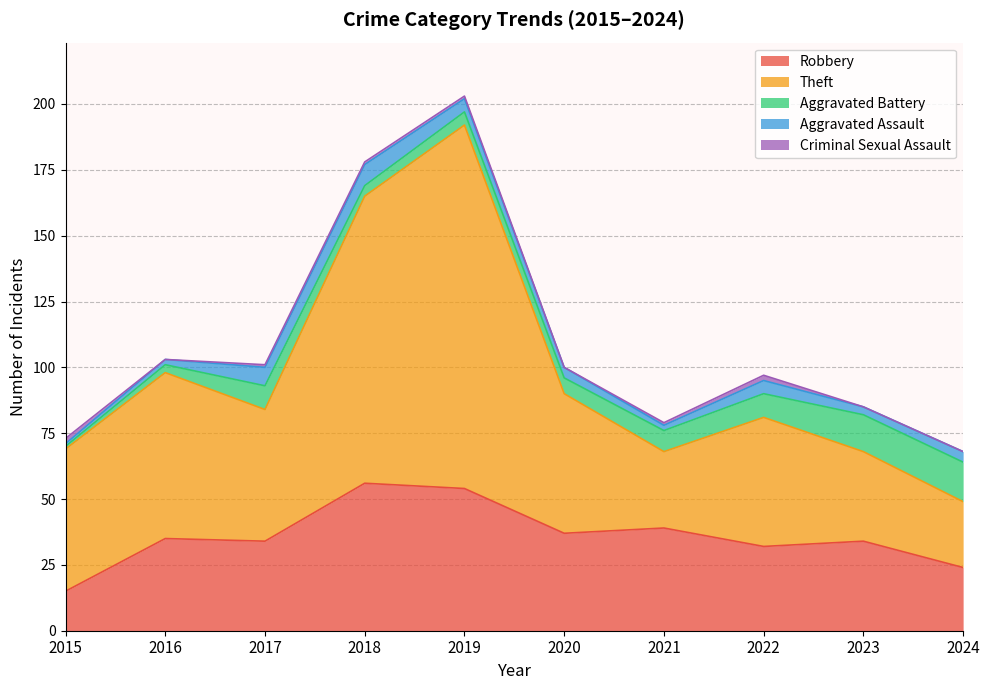

At which label does Robbery reach its peak?

2018